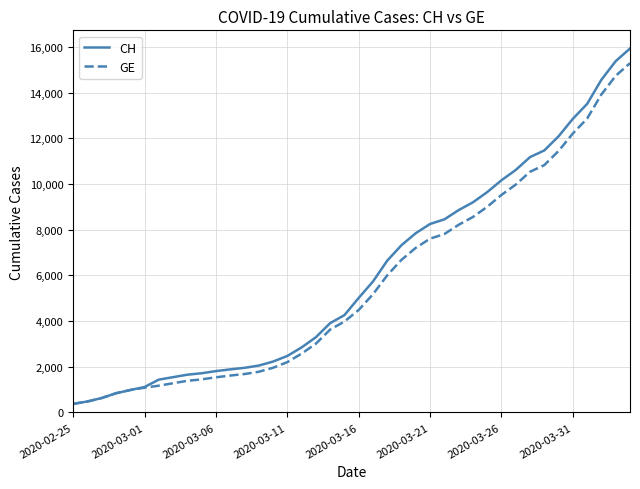

Which series has the largest range (max minus min)?

CH